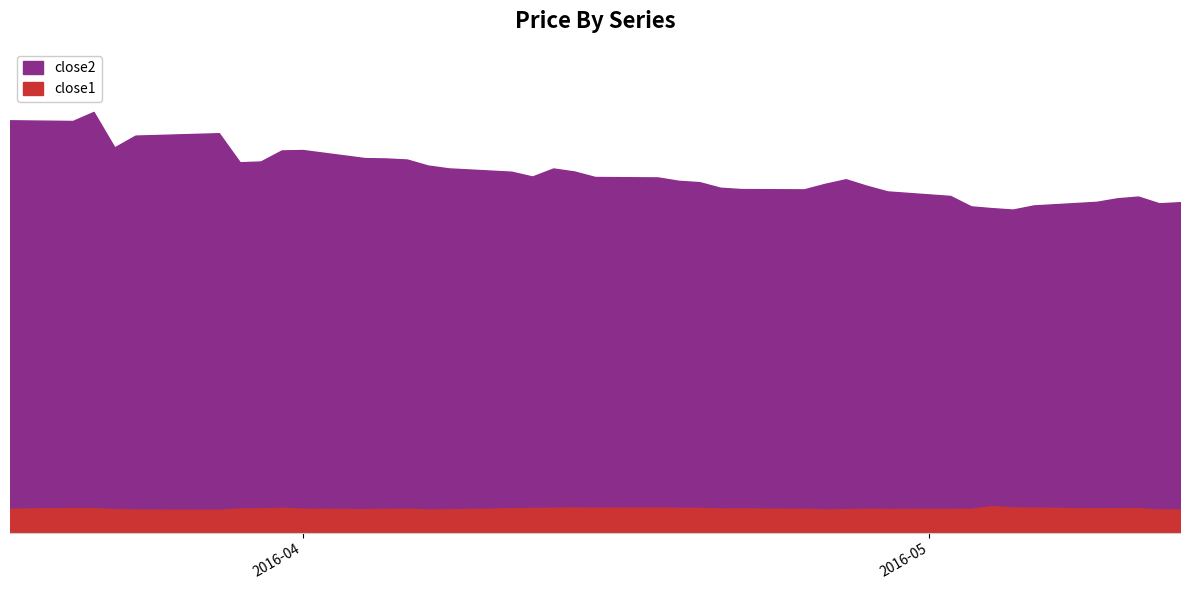

Which has a higher value, 2016-04-19 or 2016-05-11?

2016-04-19